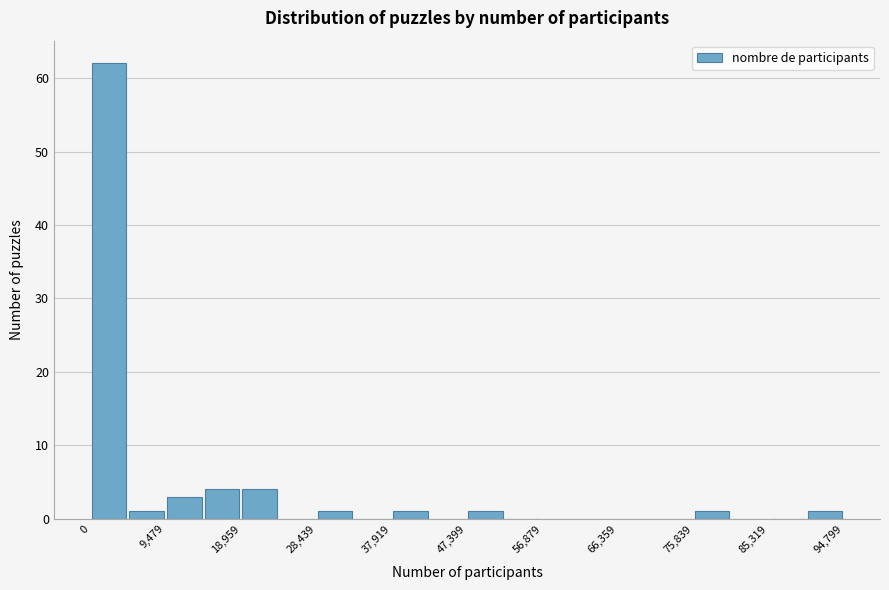

Over which range of the x-axis is the bar tallest?

0 to 5000